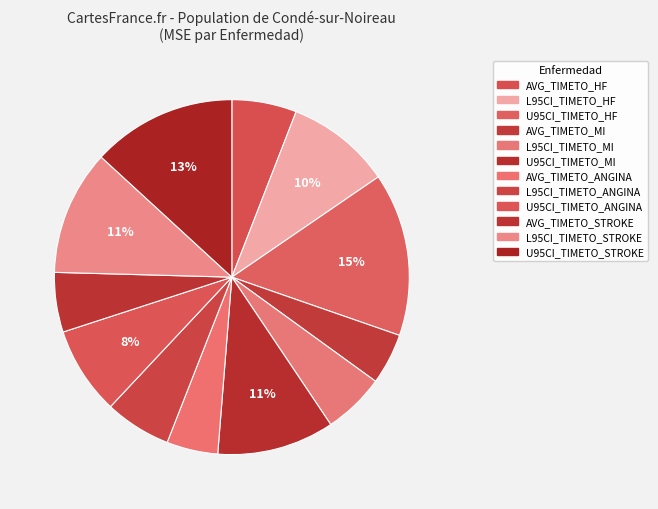

Rank the categories by value from lowest to highest.

AVG_TIMETO_MI, AVG_TIMETO_ANGINA, AVG_TIMETO_STROKE, L95CI_TIMETO_MI, AVG_TIMETO_HF, L95CI_TIMETO_ANGINA, U95CI_TIMETO_ANGINA, L95CI_TIMETO_HF, U95CI_TIMETO_MI, L95CI_TIMETO_STROKE, U95CI_TIMETO_STROKE, U95CI_TIMETO_HF